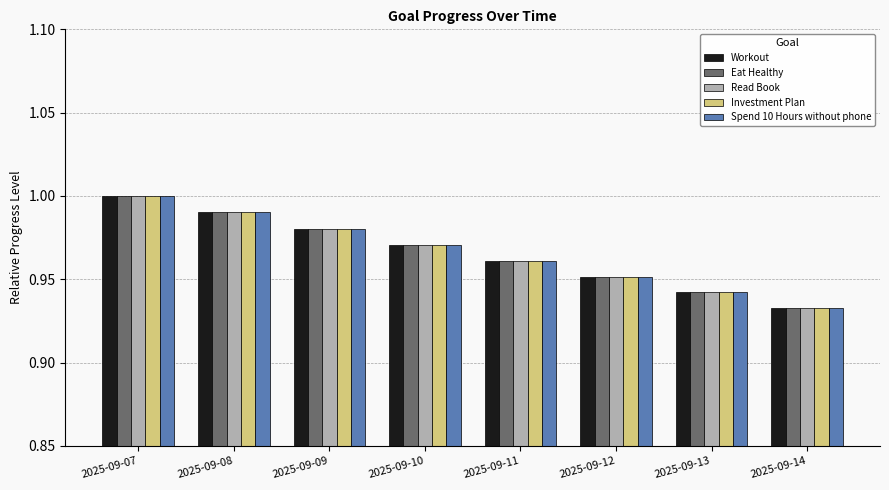

Rank the categories by Spend 10 Hours without phone value from highest to lowest.

2025-09-07, 2025-09-08, 2025-09-09, 2025-09-10, 2025-09-11, 2025-09-12, 2025-09-13, 2025-09-14